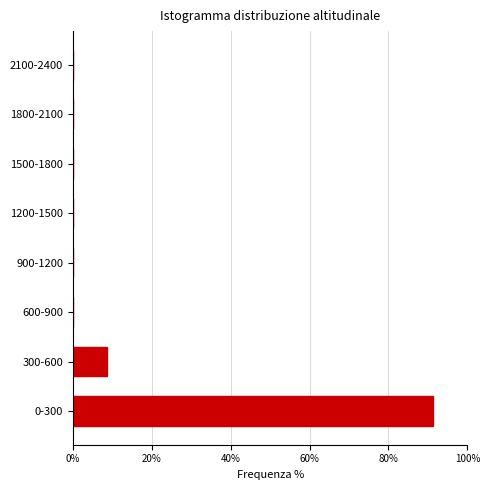

Reading bottom to top, extract all data points from this chart.

0-300=91.3	300-600=8.7	600-900=0.0	900-1200=0.0	1200-1500=0.0	1500-1800=0.0	1800-2100=0.0	2100-2400=0.0